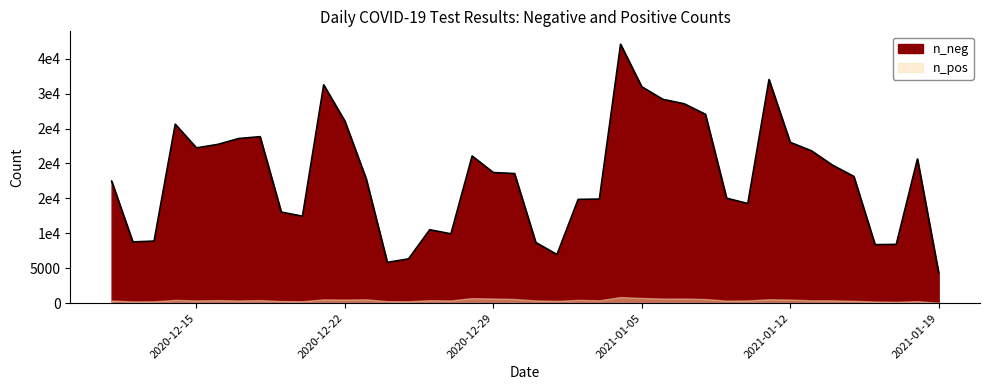

Which series changed the most between 2020-12-31 and 2020-12-30?

n_neg